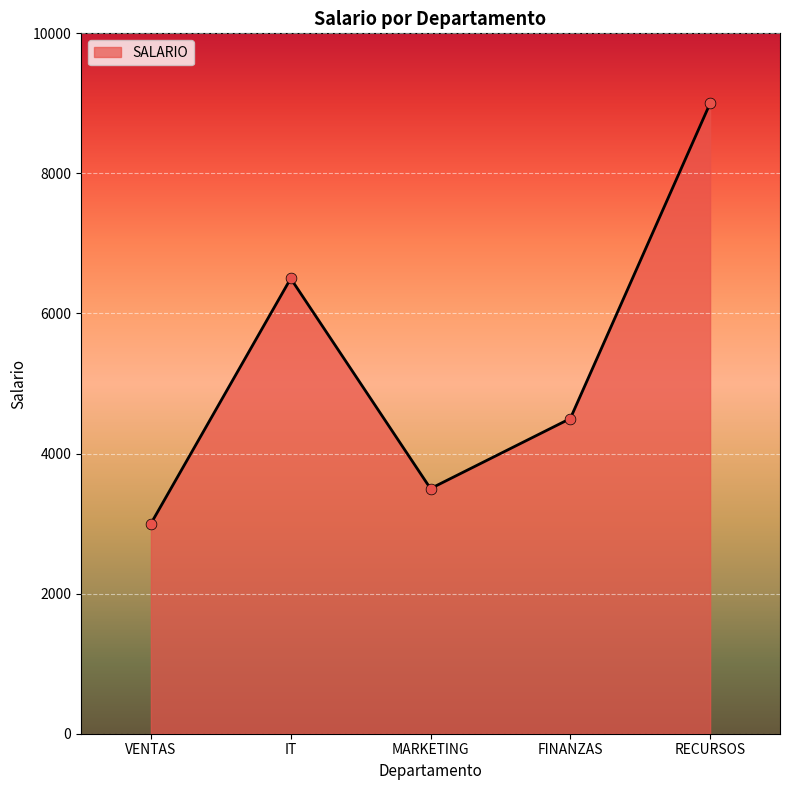

Between VENTAS and IT, which is larger?

IT